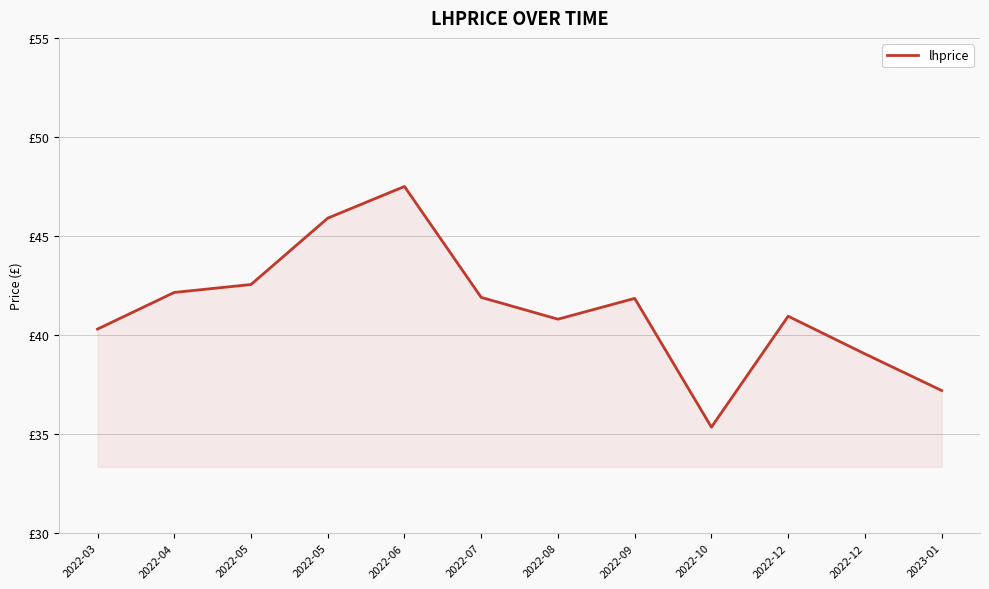

Is this an area chart (filled region under the line)?

Yes